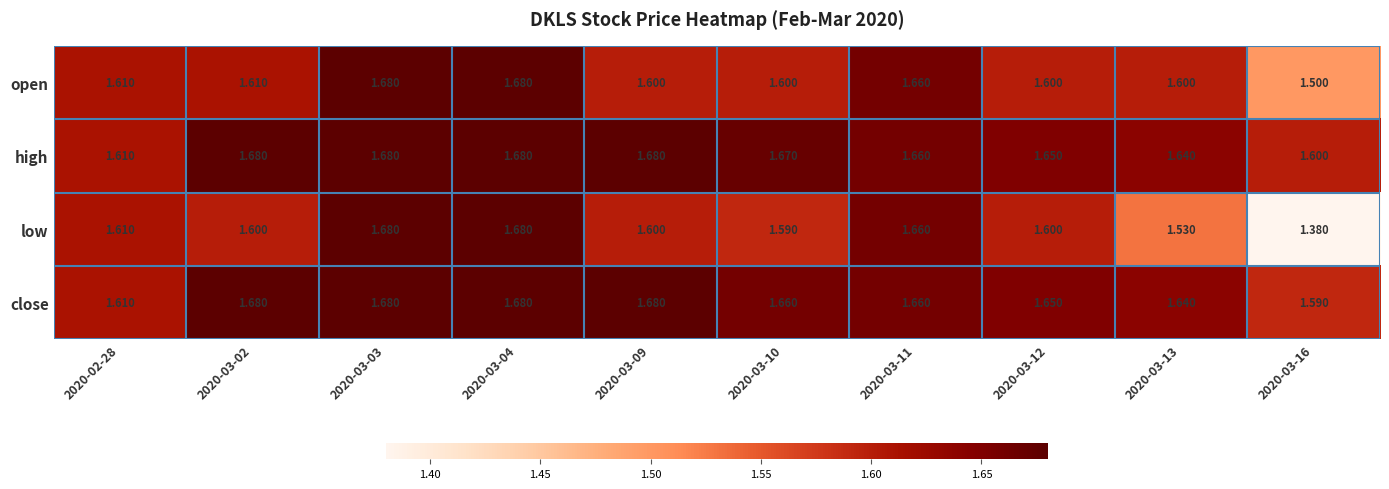

What is the spread (max minus min) of values at 2020-03-10?

0.1